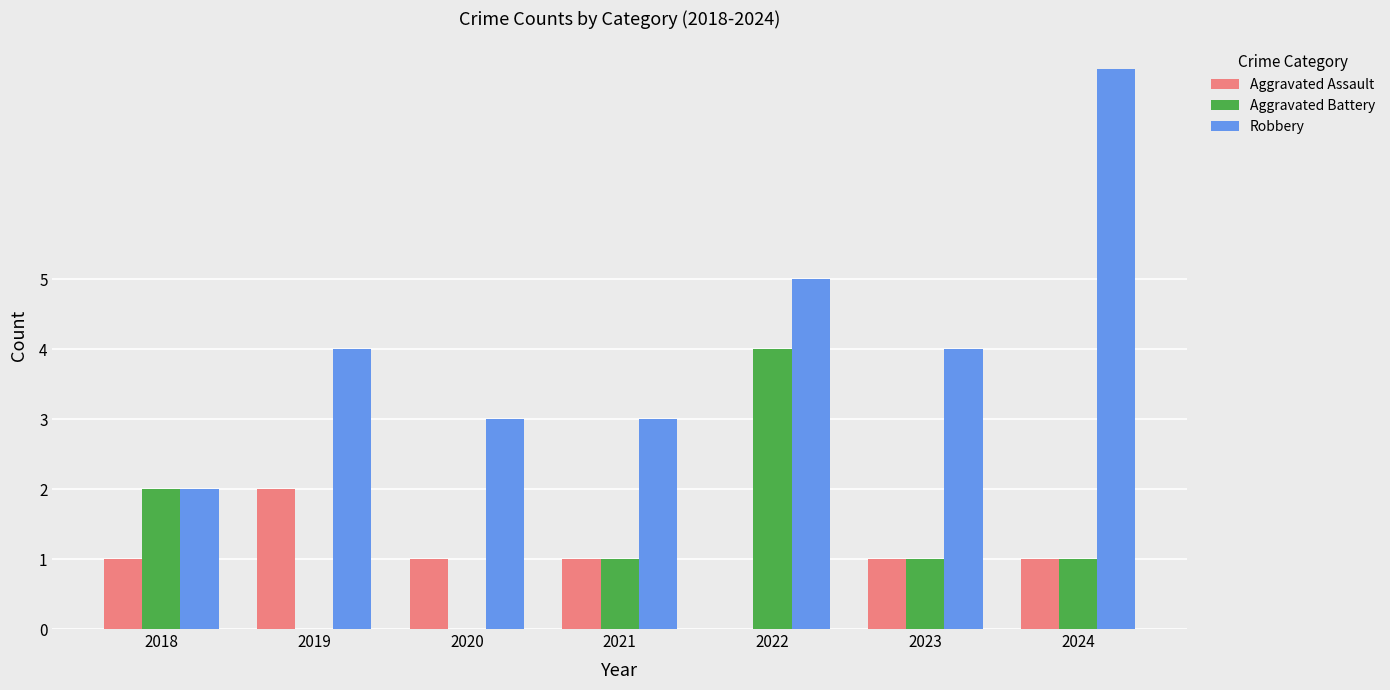

What is the average value of the Robbery series?

4